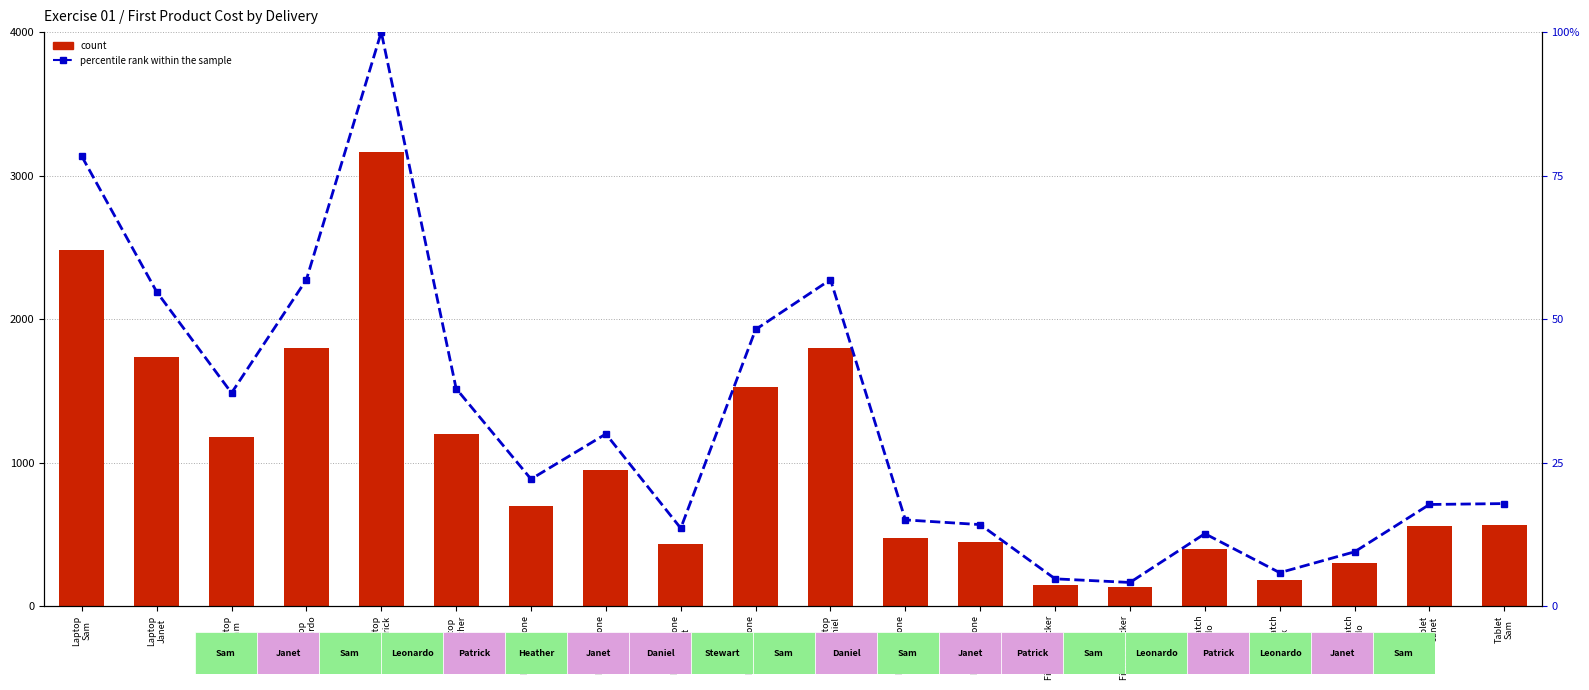

Reading left to right, transcribe all the data shown in this chart.

Cost: 2479.9	1733.0	1175.0	1800.0	3165.0	1199.0	700.0	949.0	429.0	1525.0	1800.0	475.0	449.0	149.9	129.9	399.0	183.9	299.0	560.0	565.0
percentile rank within the sample: 78.4	54.8	37.1	56.9	100.0	37.9	22.1	30.0	13.6	48.2	56.9	15.0	14.2	4.7	4.1	12.6	5.8	9.4	17.7	17.9